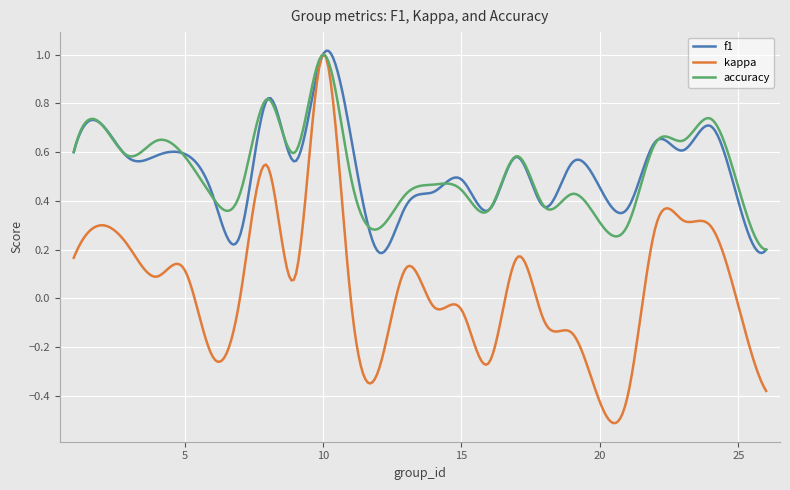

Which series has the widest spread of values?

kappa